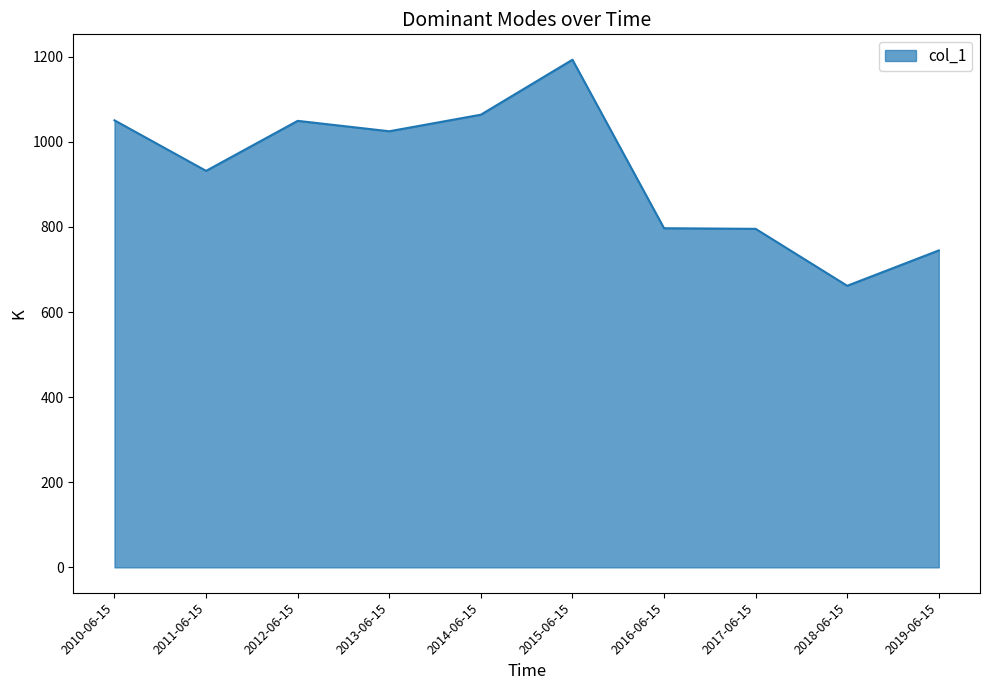

What is the average value?

931.3